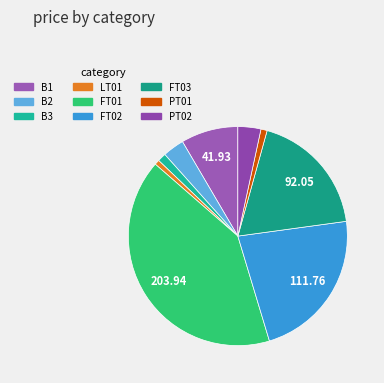

Rank the categories by value from highest to lowest.

FT01, FT02, FT03, B1, PT02, B2, B3, PT01, LT01